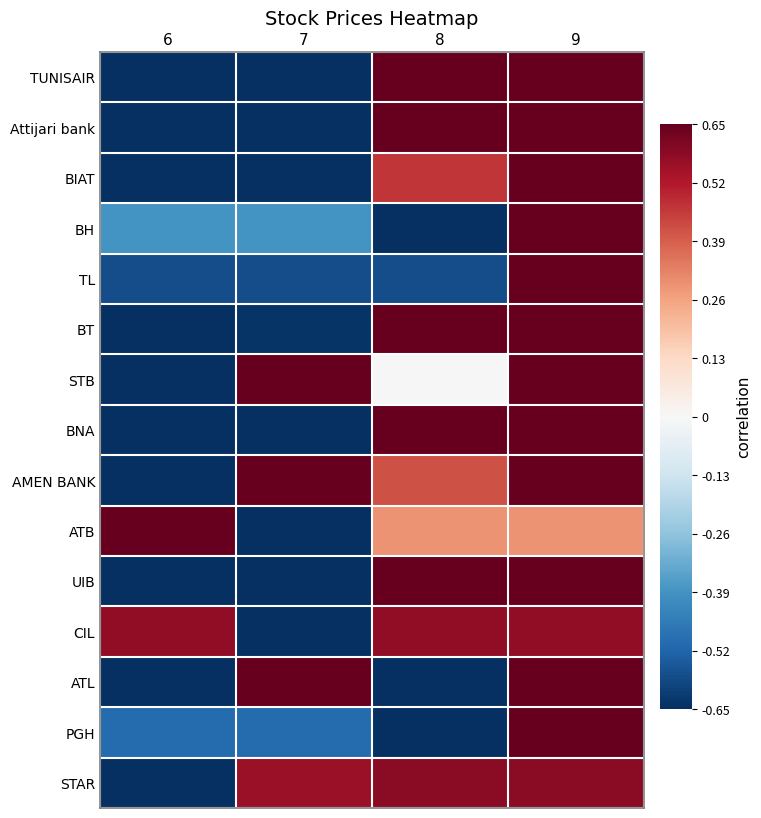

What is the greatest value displayed?

0.7